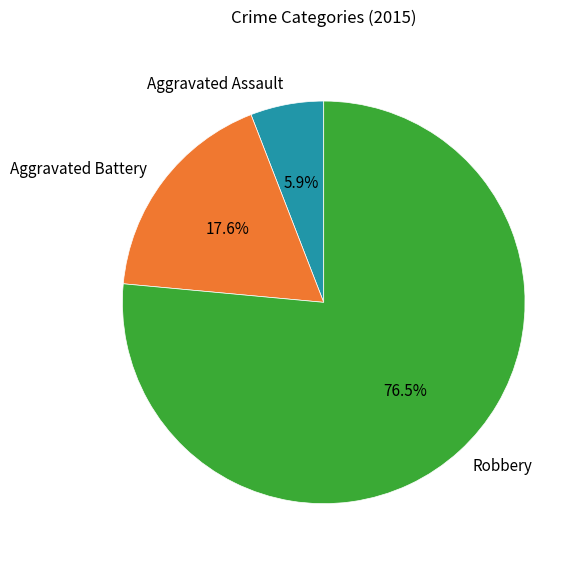

Between Aggravated Battery and Aggravated Assault, which is larger?

Aggravated Battery